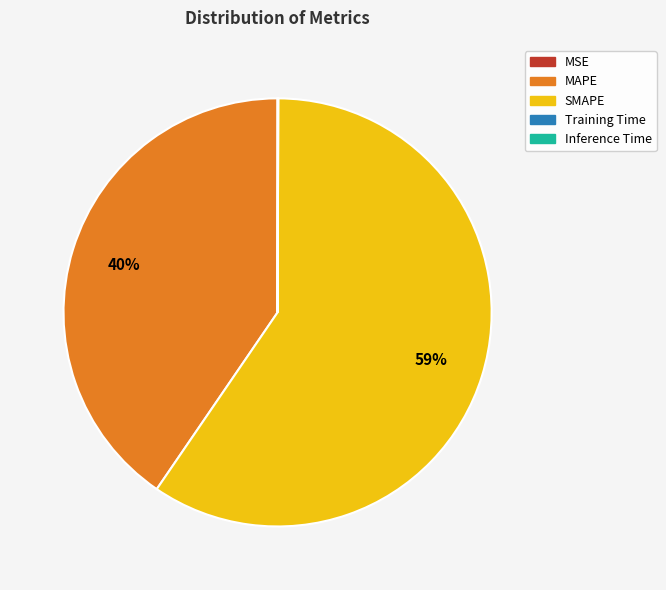

Is SMAPE the majority of the pie?

Yes